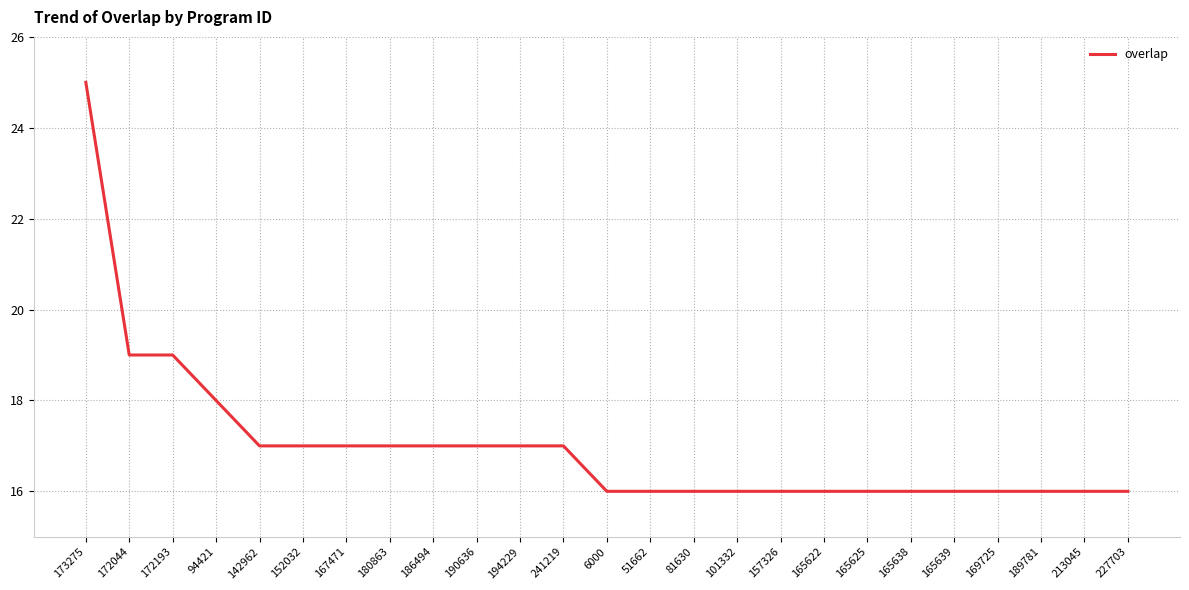

Which label corresponds to the largest value in the chart?

173275